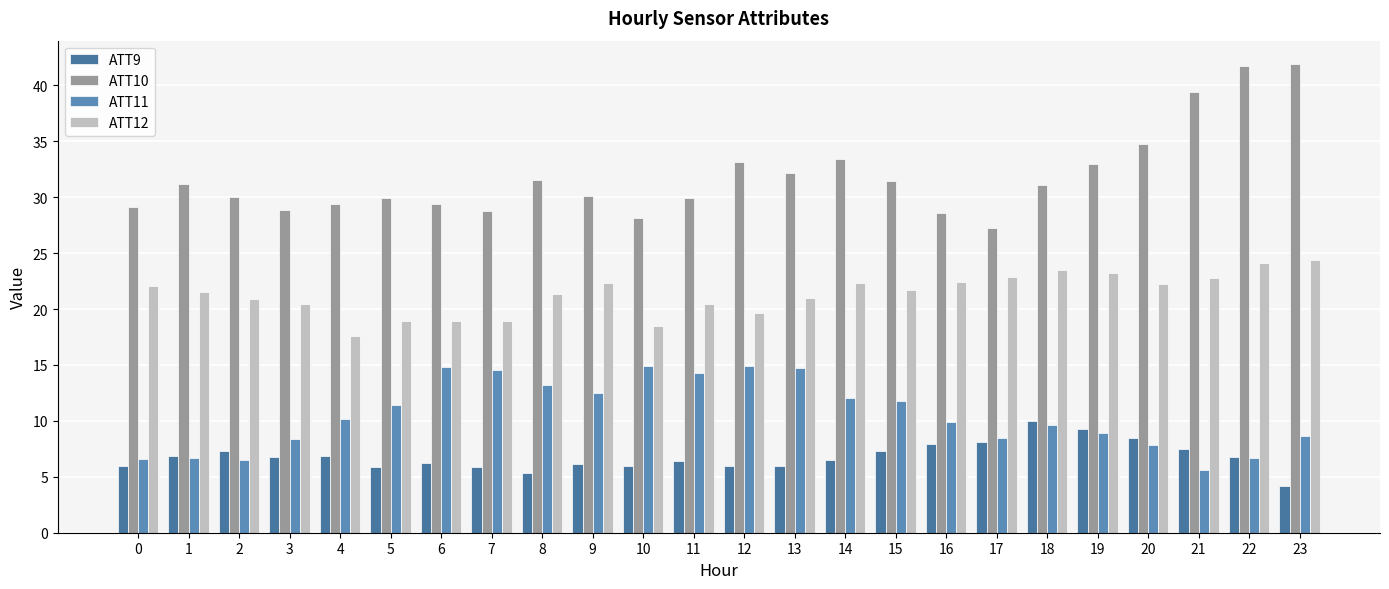

At which label does ATT12 reach its minimum?

4